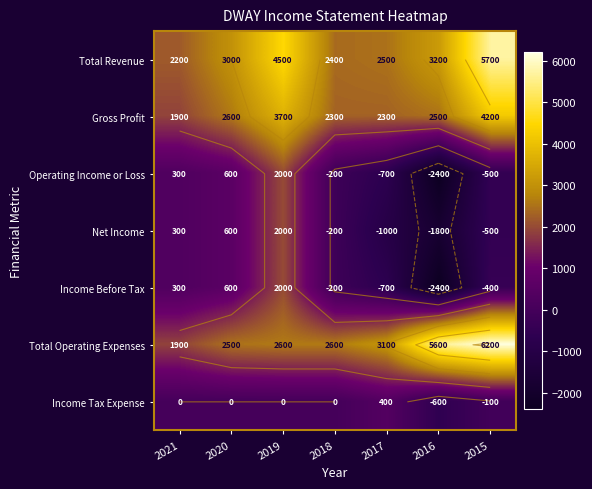

What is the average value of the Operating Income or Loss series?

-129